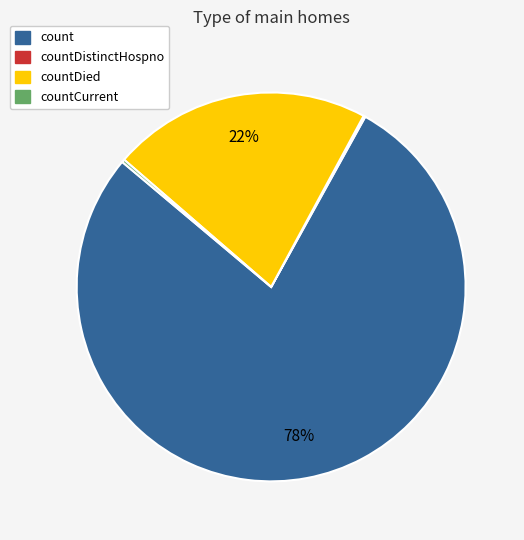

Which slice is the largest?

count